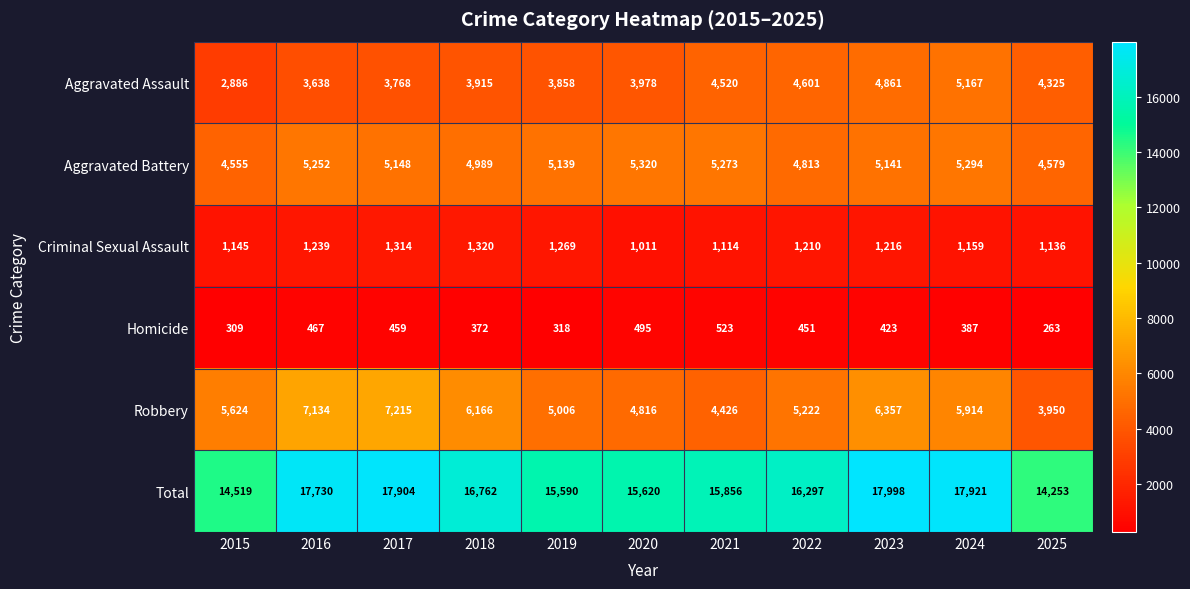

Rank the series at 2024 from highest to lowest value.

Total, Robbery, Aggravated Battery, Aggravated Assault, Criminal Sexual Assault, Homicide